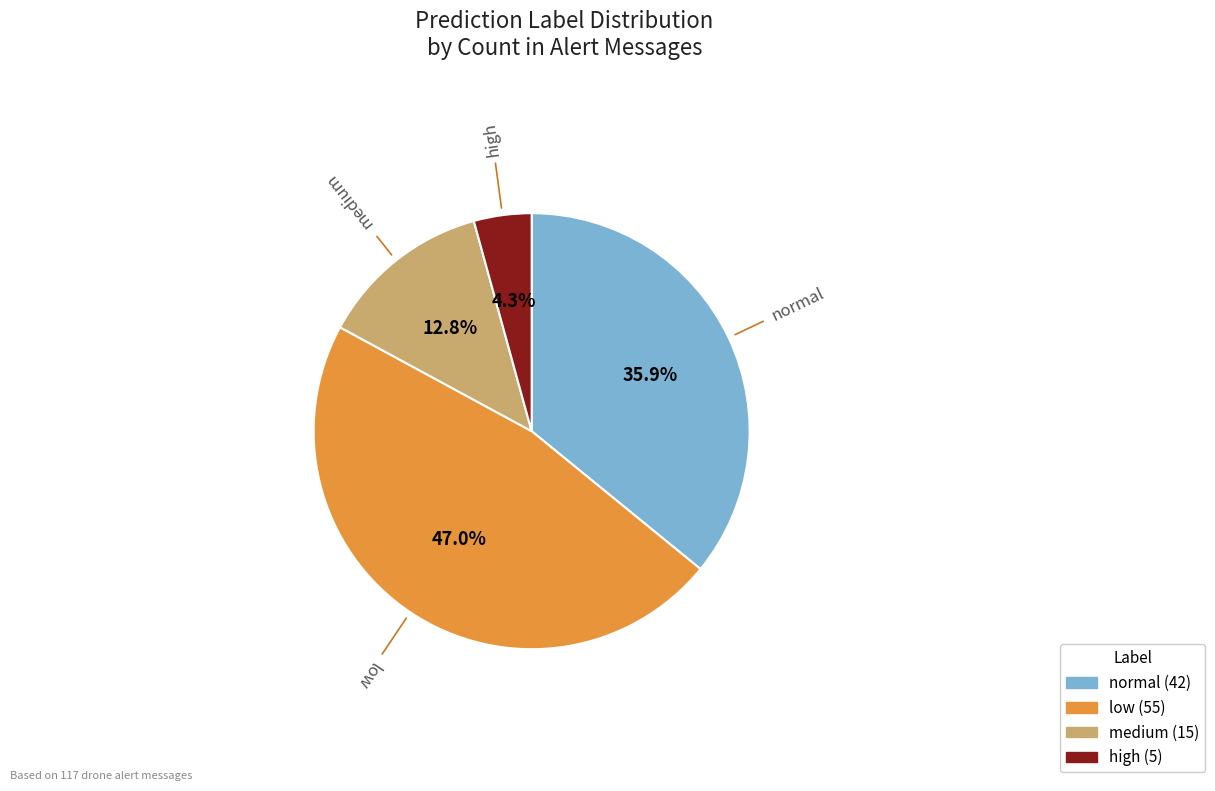

The high slice represents 37% of the pie. True or false?

False